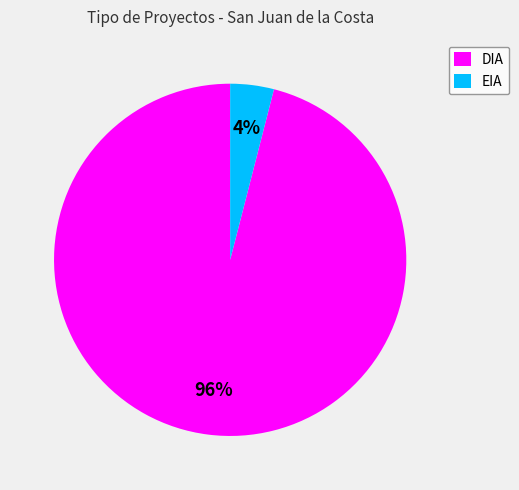

Does DIA represent more than half of the total?

Yes